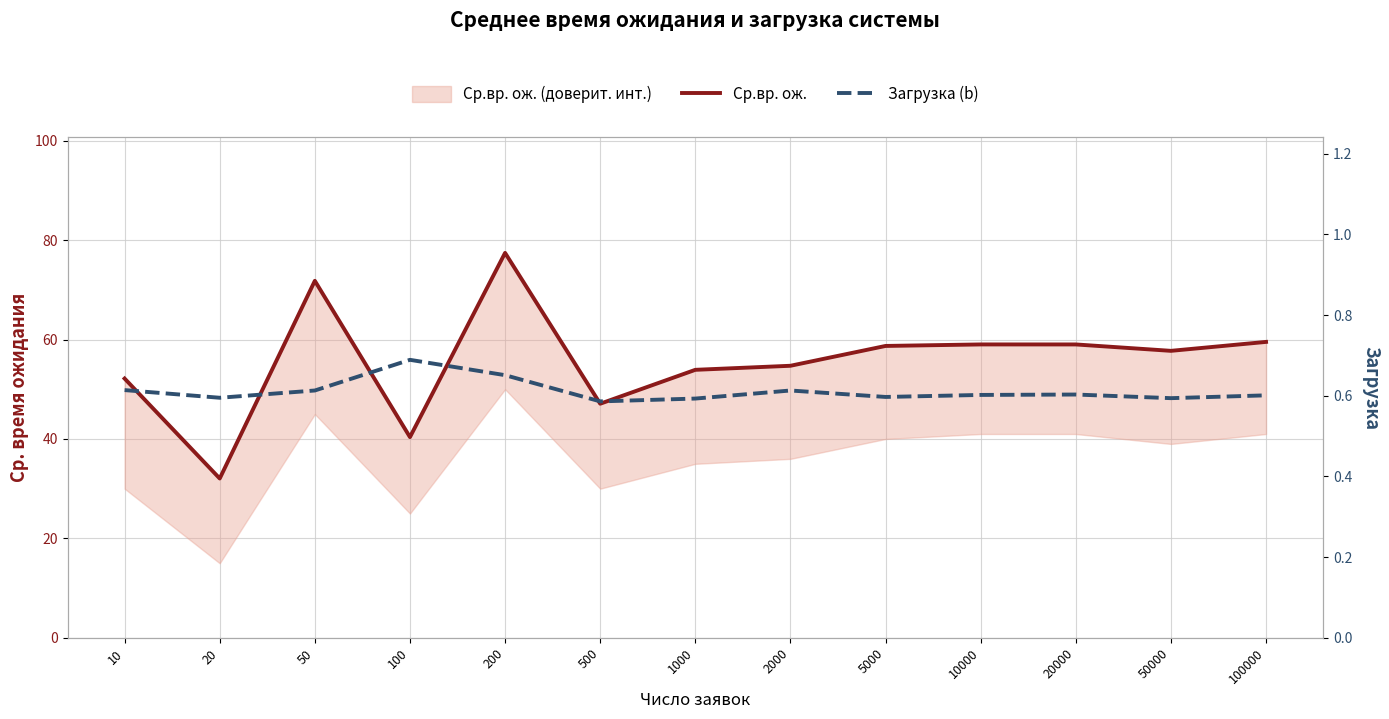

Count the Загрузка (b) values in the range 0 to 1.

13